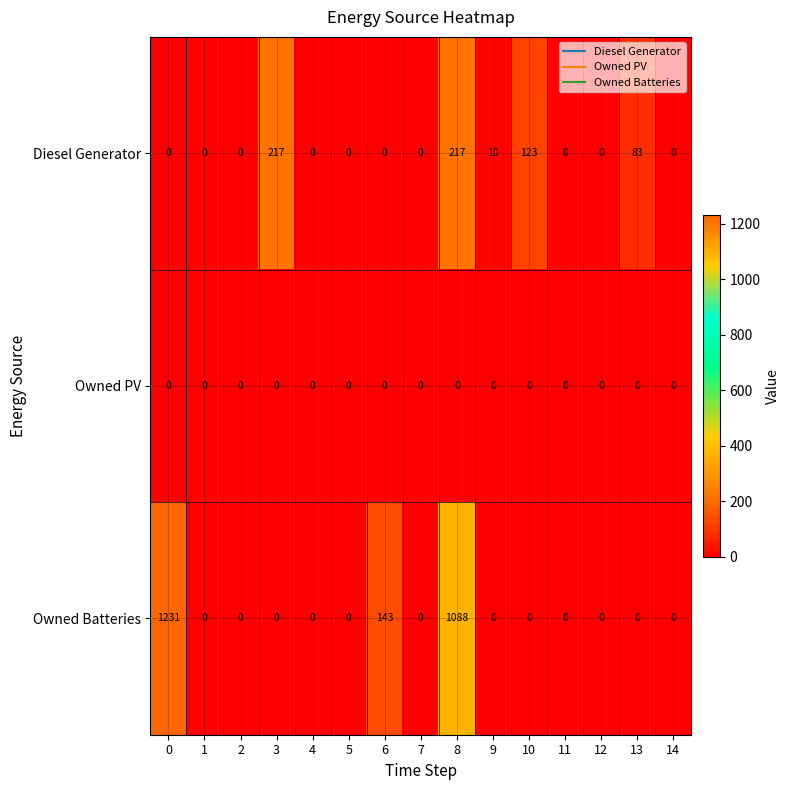

Rank the series by their average value, from highest to lowest.

Owned Batteries, Diesel Generator, Owned PV